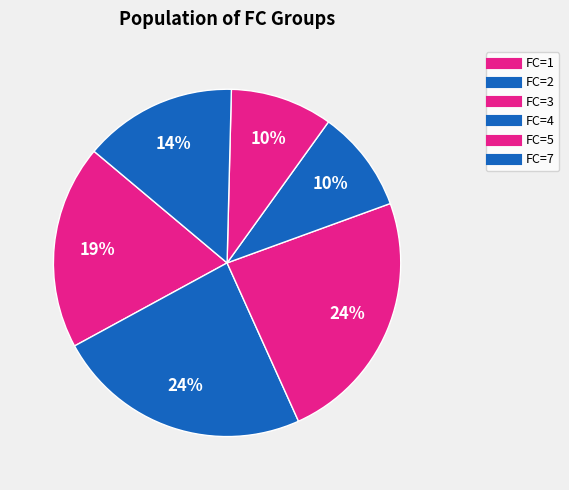

How many slices are in this pie chart?

6